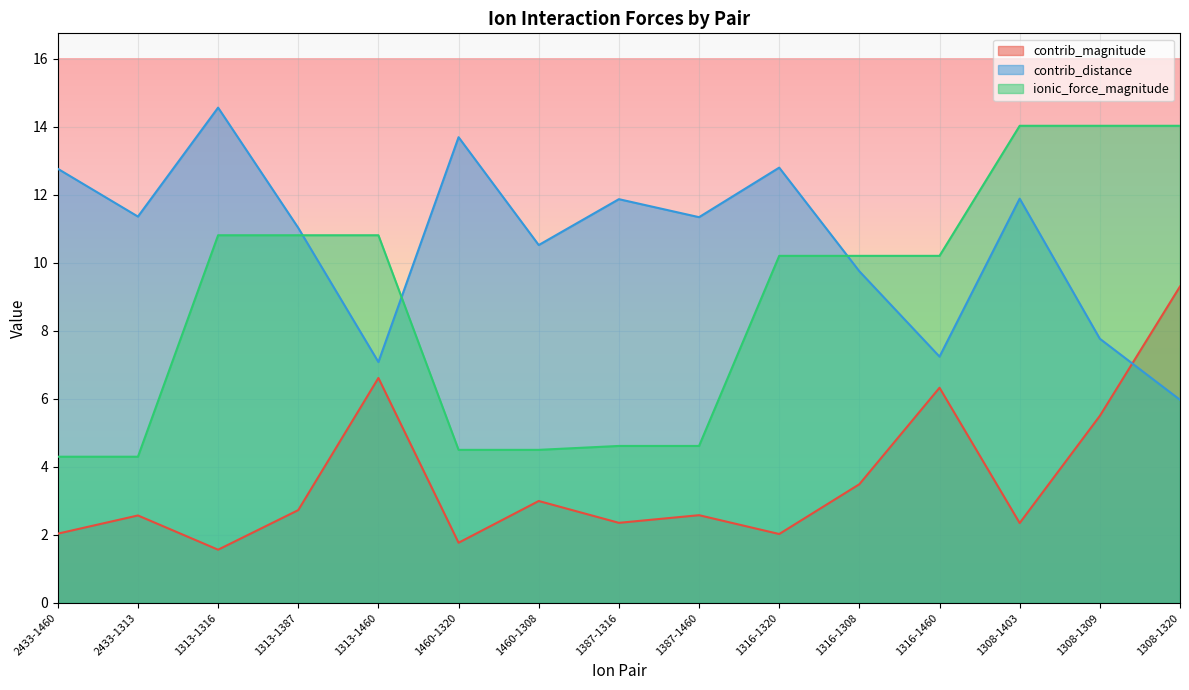

How many data points in contrib_magnitude are above 2?

13